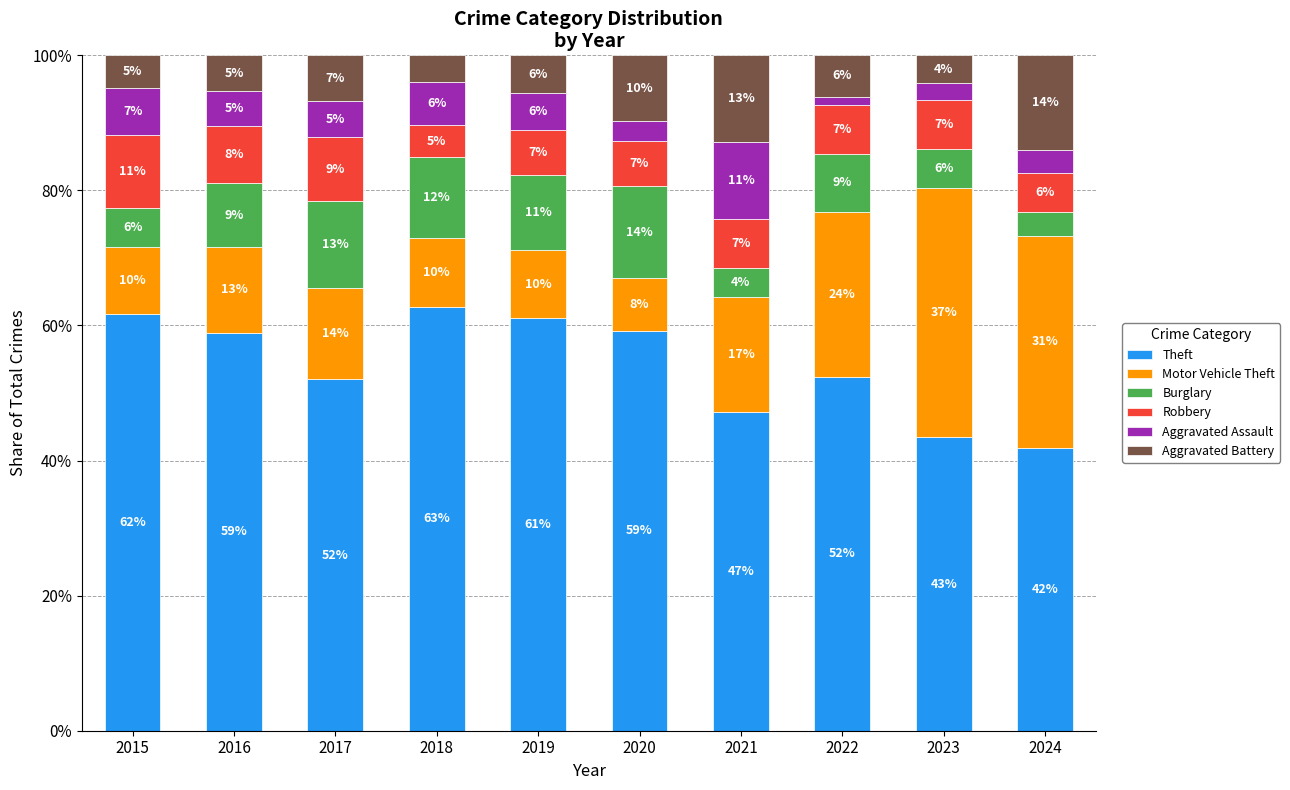

What are all the series names shown in the legend?

Theft, Motor Vehicle Theft, Burglary, Robbery, Aggravated Assault, Aggravated Battery